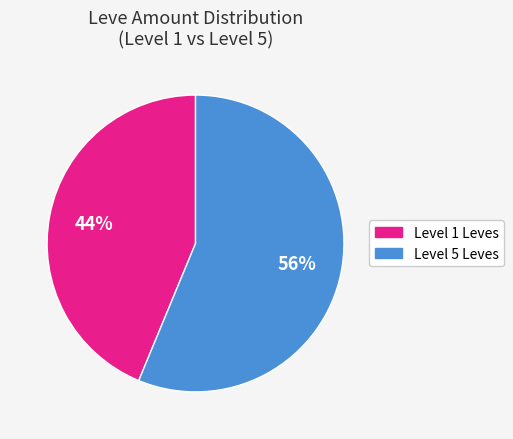

To the nearest percent, what is the average slice percentage?

50%